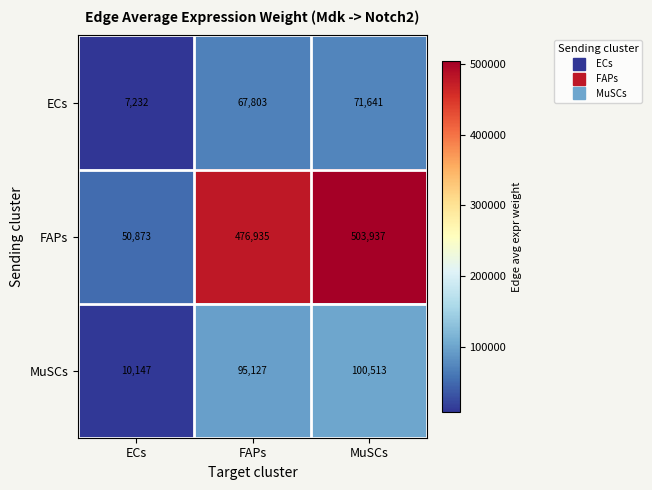

Reading right to left, list all the values displayed in this chart.

ECs: MuSCs=71641	FAPs=67803	ECs=7232
FAPs: MuSCs=503937	FAPs=476935	ECs=50873
MuSCs: MuSCs=100513	FAPs=95127	ECs=10147